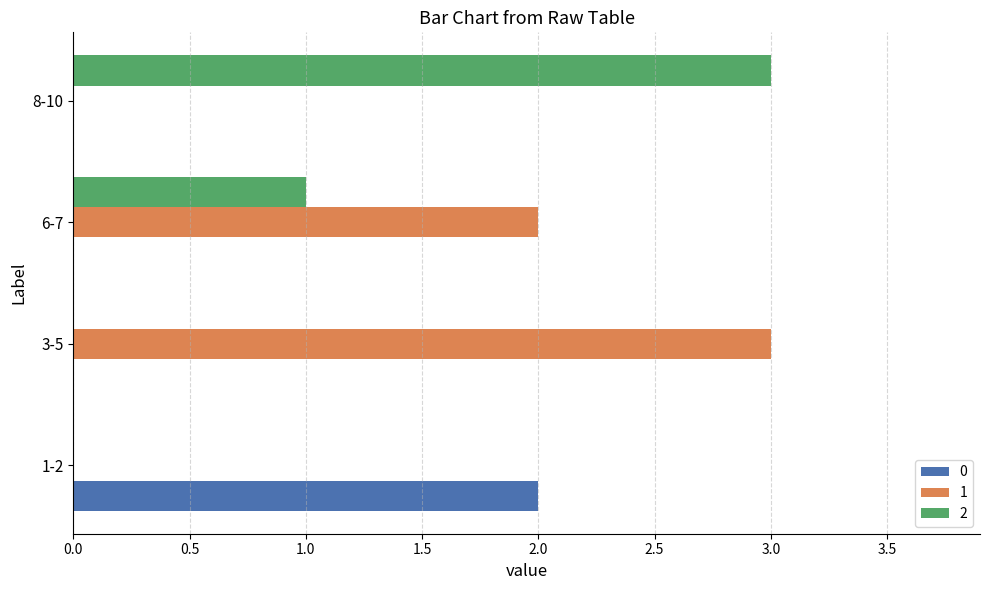

Which category has the highest value in the 1 series?

3-5